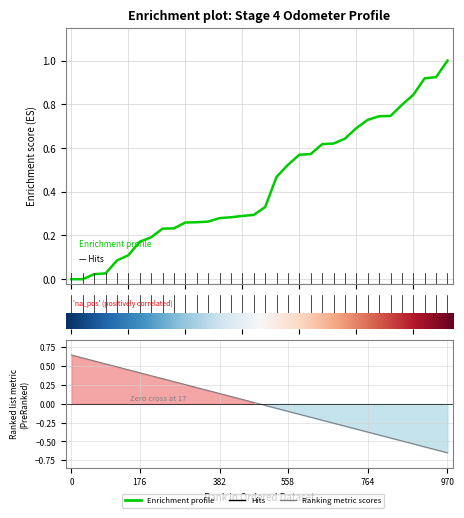

What position from the left is 25?

26